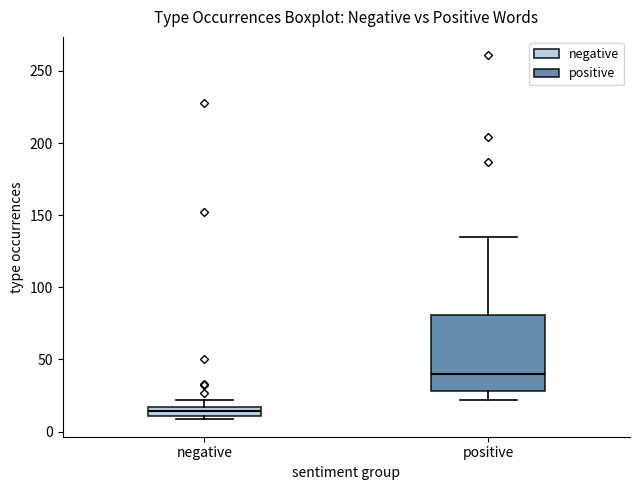

Where is the upper edge of the box for negative on the y-axis? The values are not printed on the chart, so give them approximately, as read against the axis.

15